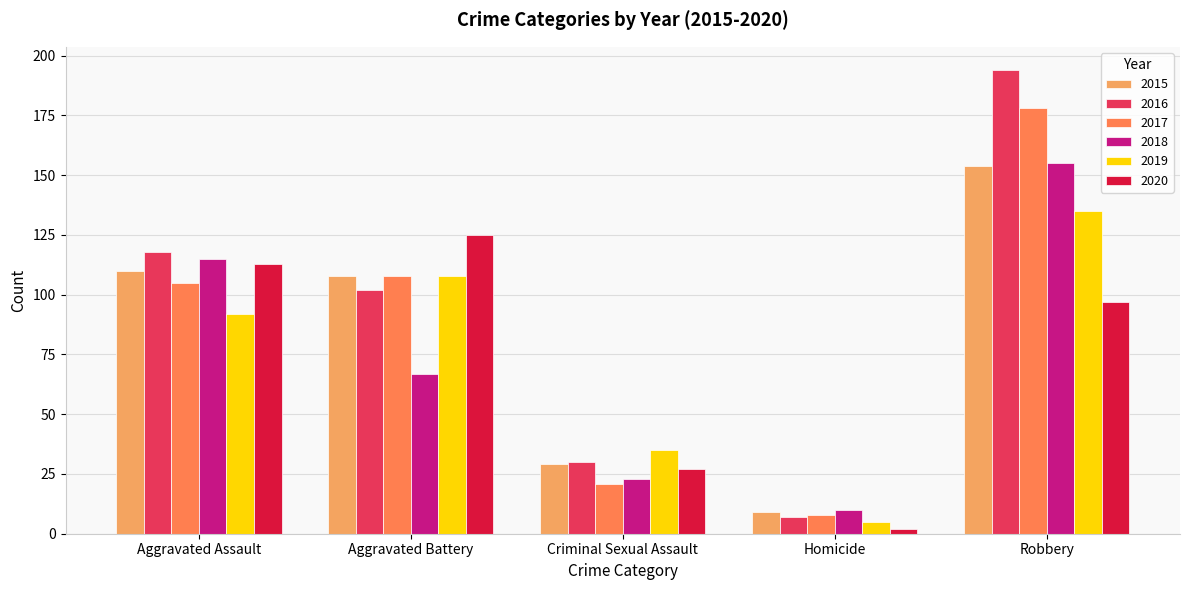

Is it true that 2018 equals 155 at Robbery?

True